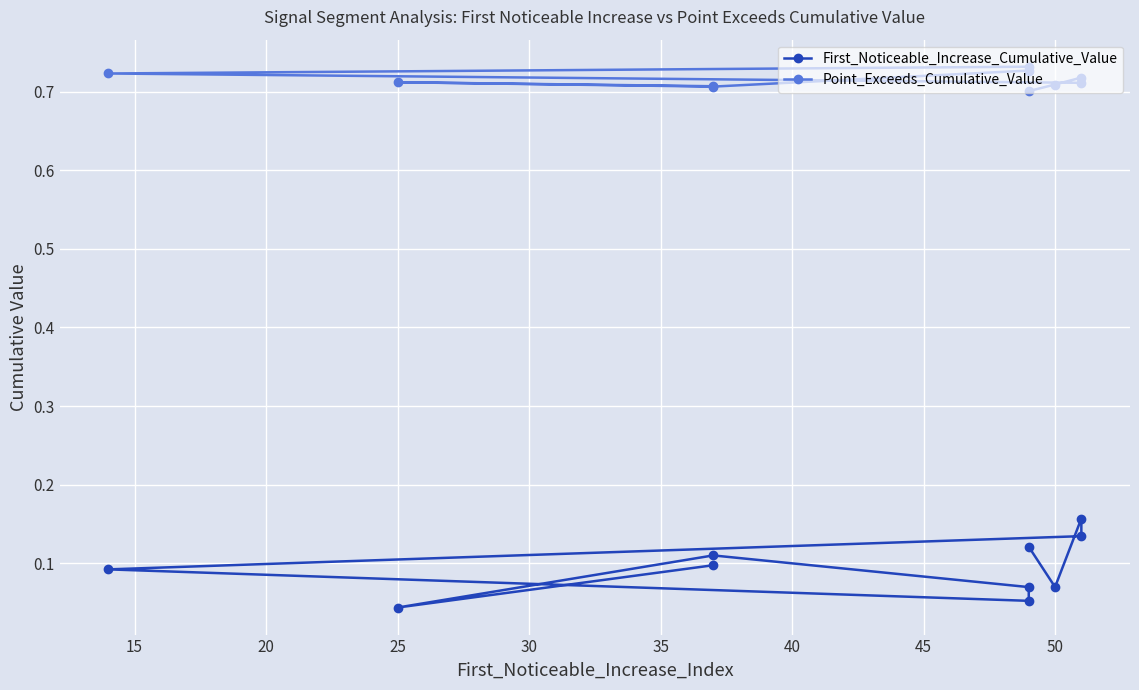

List the series in order of their peak value, highest first.

Point_Exceeds_Cumulative_Value, First_Noticeable_Increase_Cumulative_Value